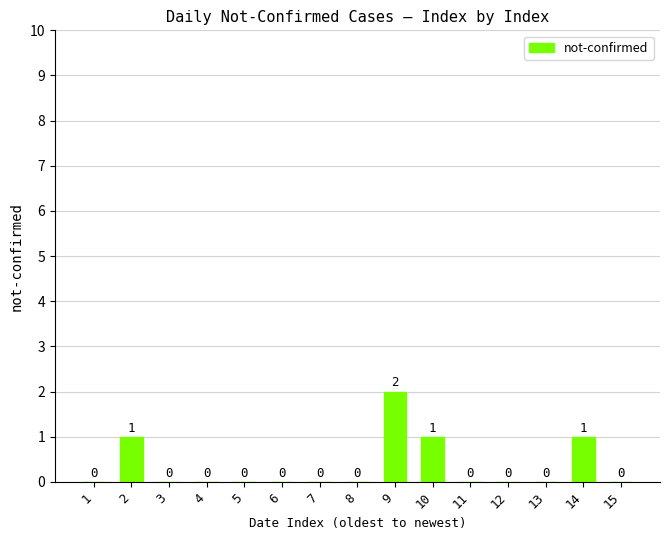

Between 9 and 6, which is larger?

9